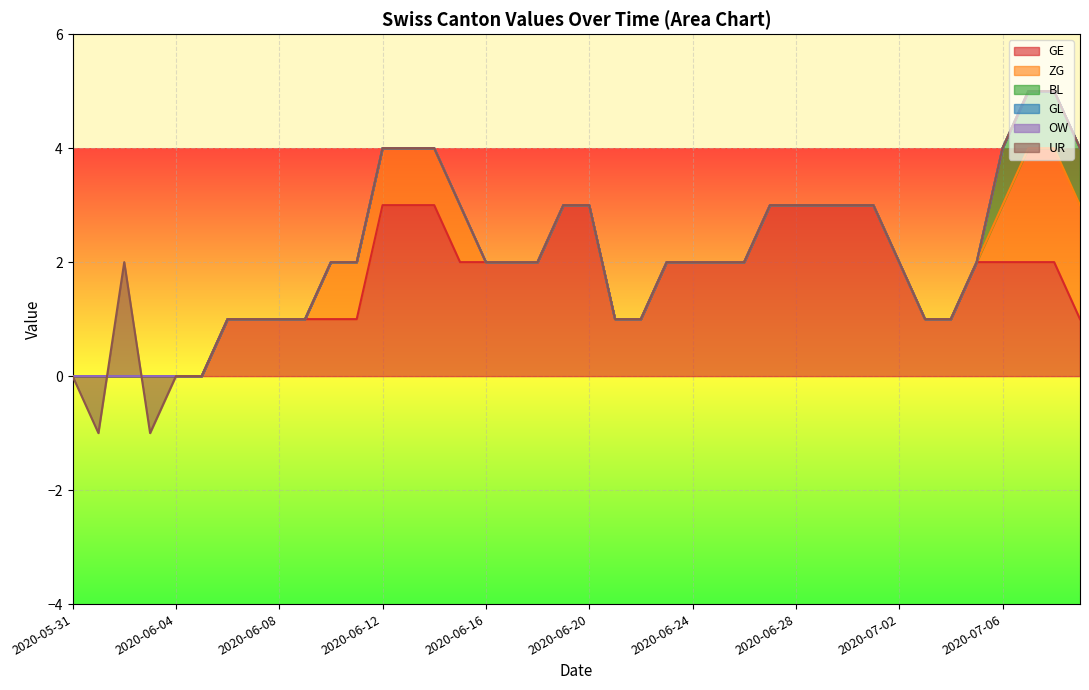

True or false: ZG and UR cross at least once.

False